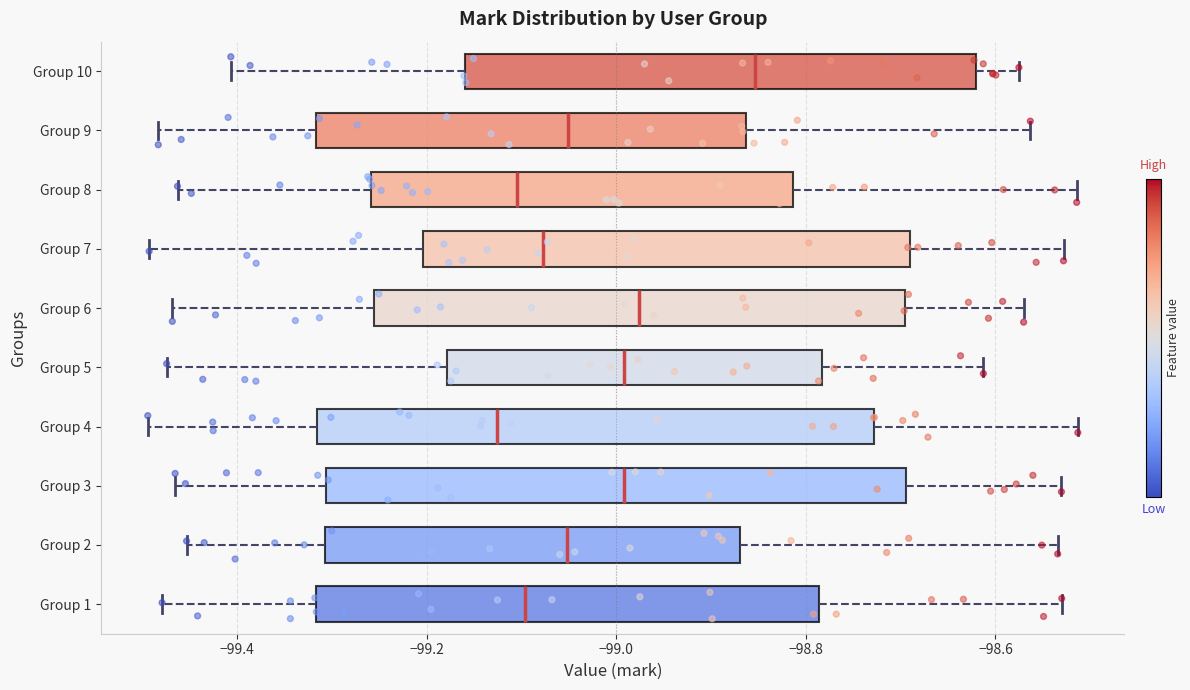

Reading bottom to top, transcribe this box plot: for each box, give where its median line is, the range the box spans, and where its two whiskers end, as read against the x-axis. The values are not printed on the chart, so give them approximately, as read against the axis.

Group 1: median -99.10, box -99.32 to -98.78, whiskers -99.48 to -98.54
Group 2: median -99.06, box -99.30 to -98.88, whiskers -99.46 to -98.54
Group 3: median -99.00, box -99.30 to -98.70, whiskers -99.46 to -98.54
Group 4: median -99.12, box -99.32 to -98.72, whiskers -99.50 to -98.52
Group 5: median -99.00, box -99.18 to -98.78, whiskers -99.48 to -98.62
Group 6: median -98.98, box -99.26 to -98.70, whiskers -99.46 to -98.58
Group 7: median -99.08, box -99.20 to -98.68, whiskers -99.50 to -98.52
Group 8: median -99.10, box -99.26 to -98.82, whiskers -99.46 to -98.52
Group 9: median -99.06, box -99.32 to -98.86, whiskers -99.48 to -98.56
Group 10: median -98.86, box -99.16 to -98.62, whiskers -99.40 to -98.58